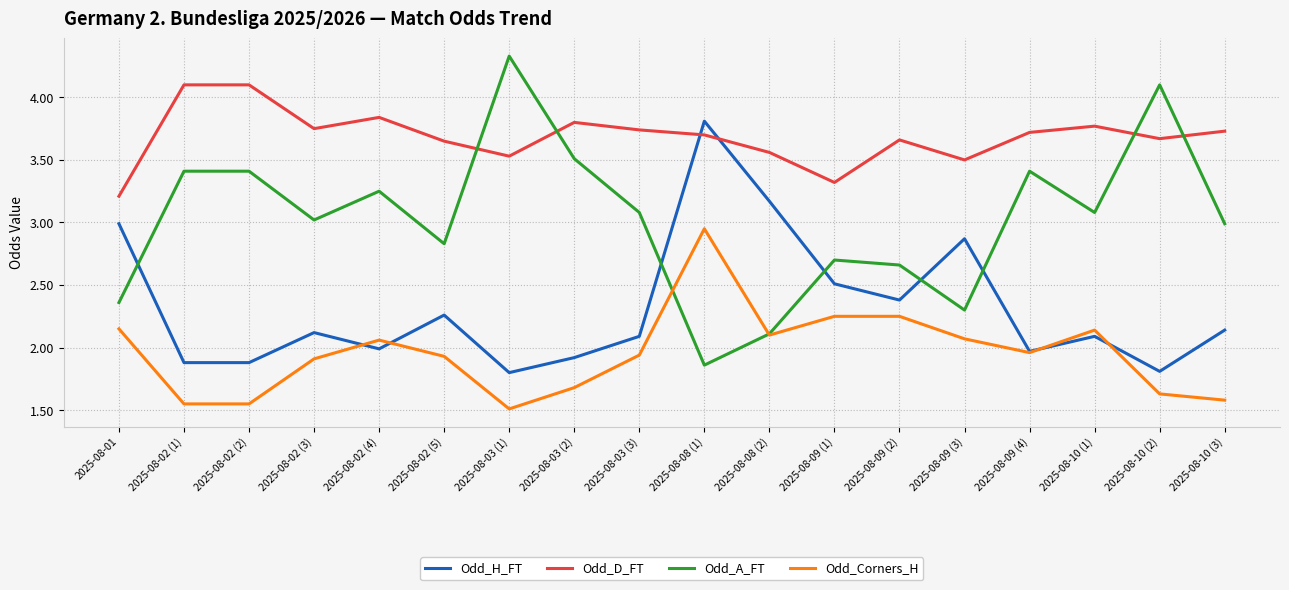

Which series has the widest spread of values?

Odd_A_FT